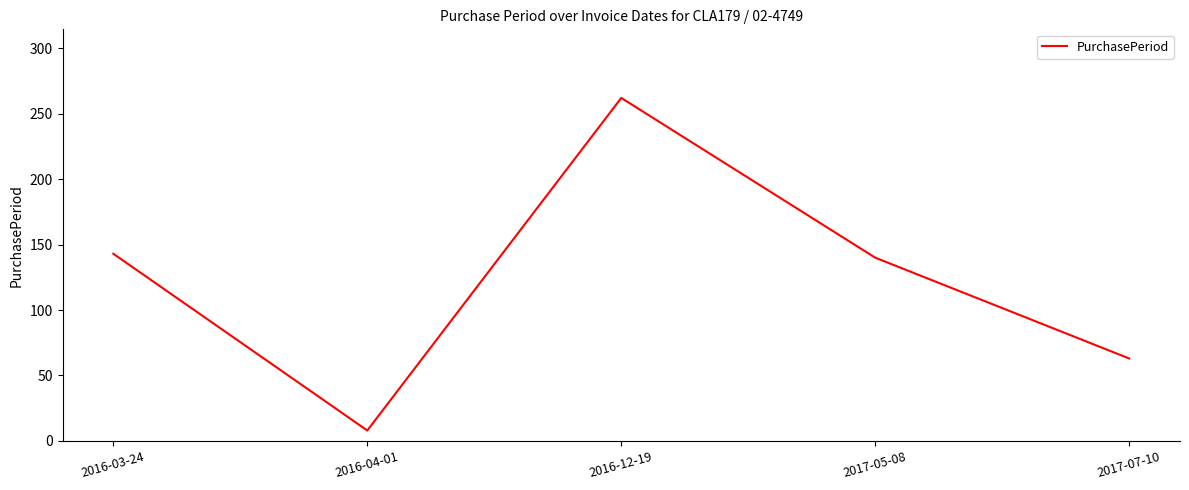

What is the greatest value displayed?

262